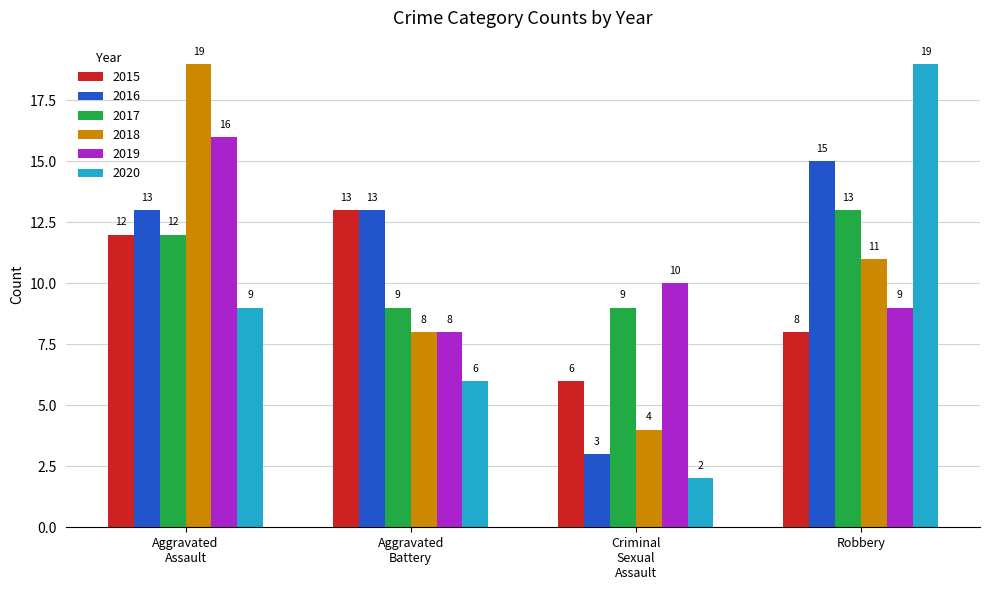

What is the sum of all 2018 values?

42